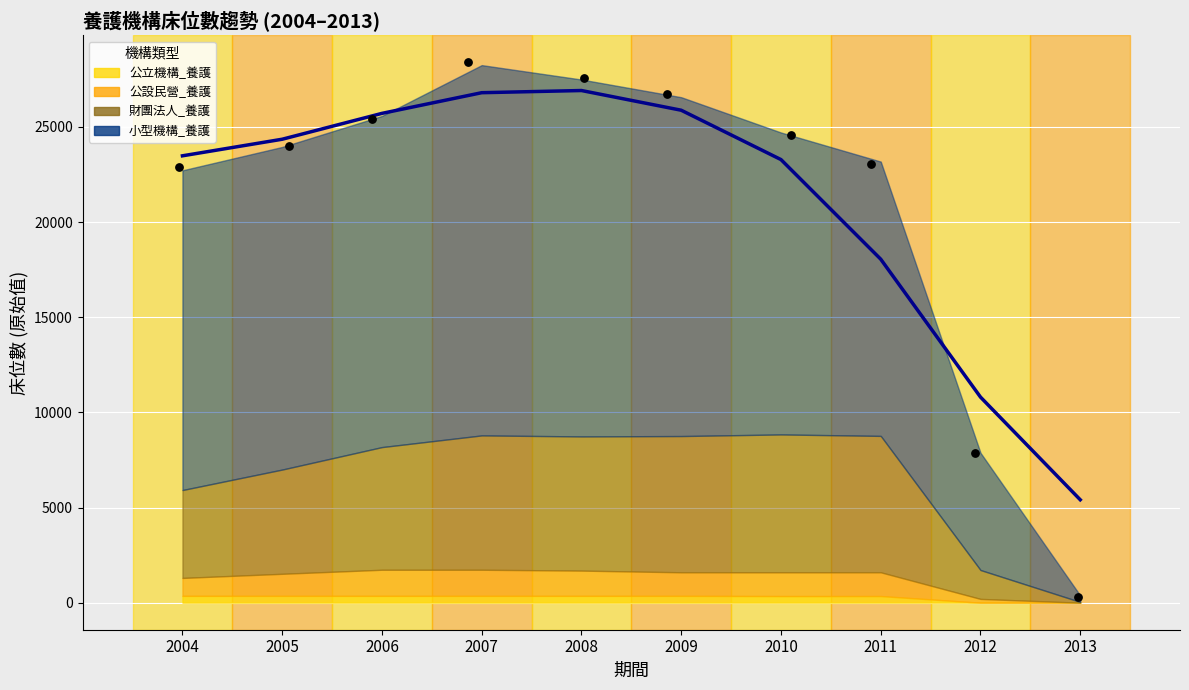

Is the value of 小型機構_養護 at 2009 greater than the value of 公設民營_養護 at 2009?

Yes